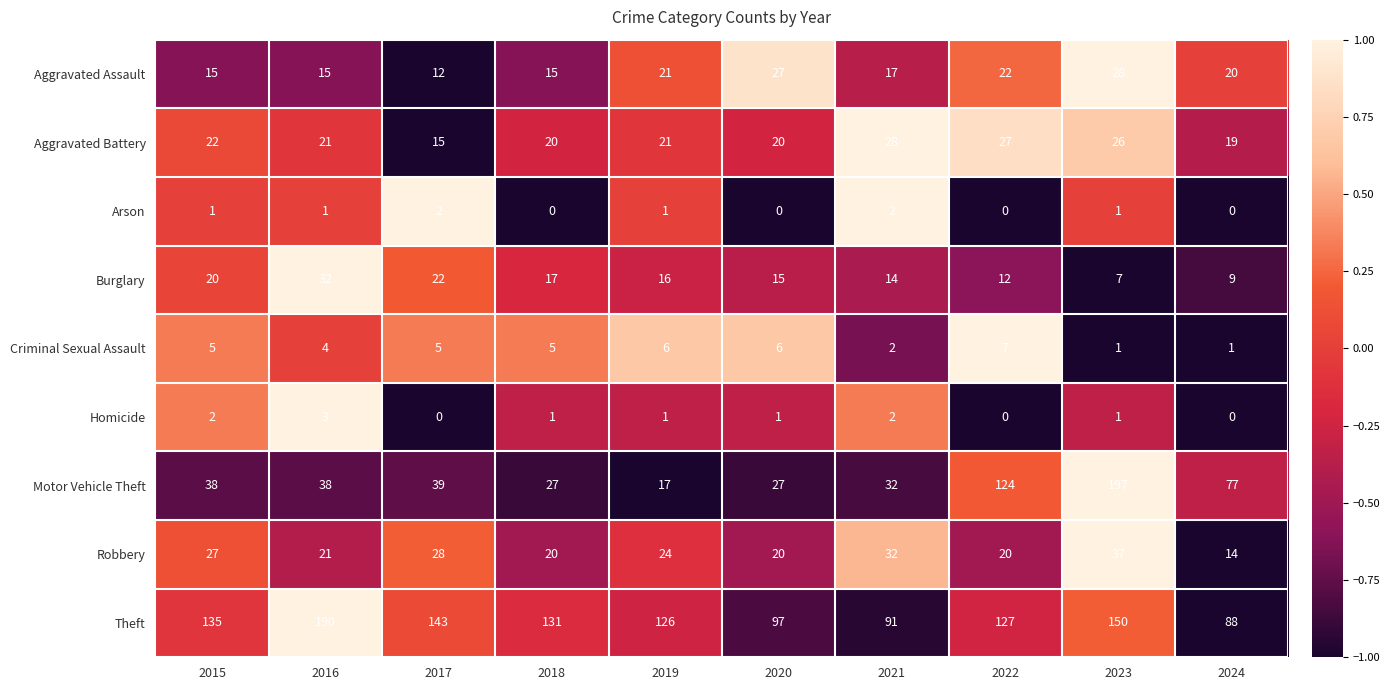

Which series has the largest range (max minus min)?

Motor Vehicle Theft